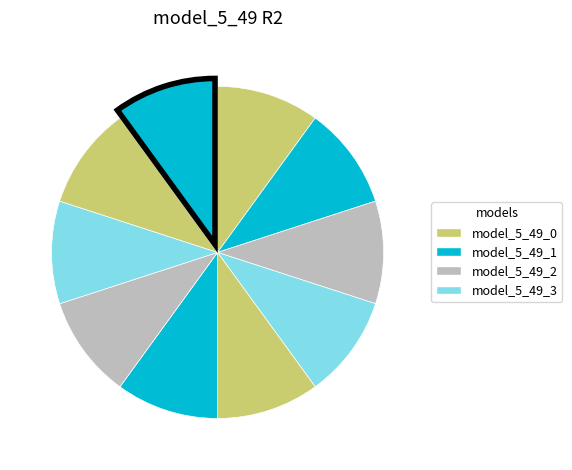

Which slice is the smallest?

model_5_49_0